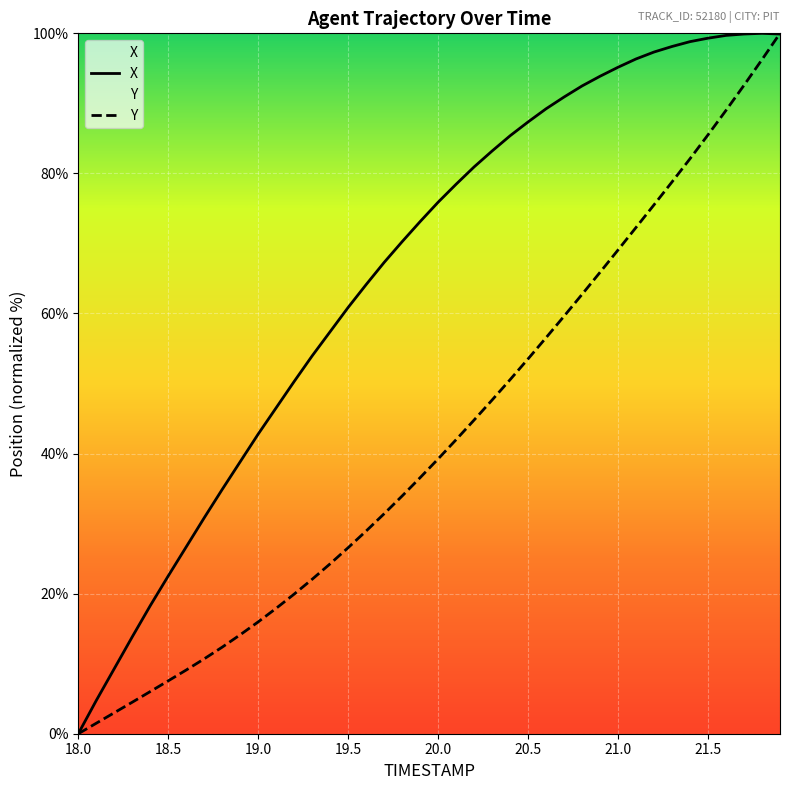

What is the maximum value for X?

100.0